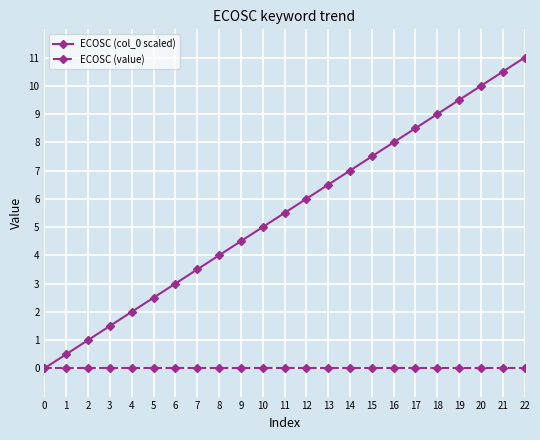

At 13, list the series in order from largest to smallest.

ECOSC (col_0 scaled), ECOSC (value)